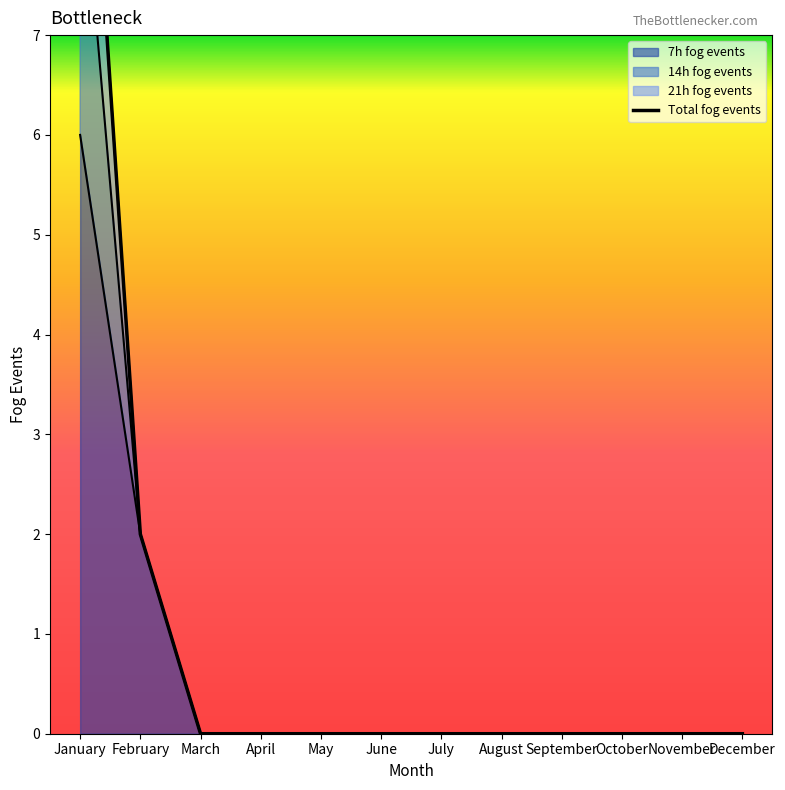

At which category does the chart reach its peak across all series?

January